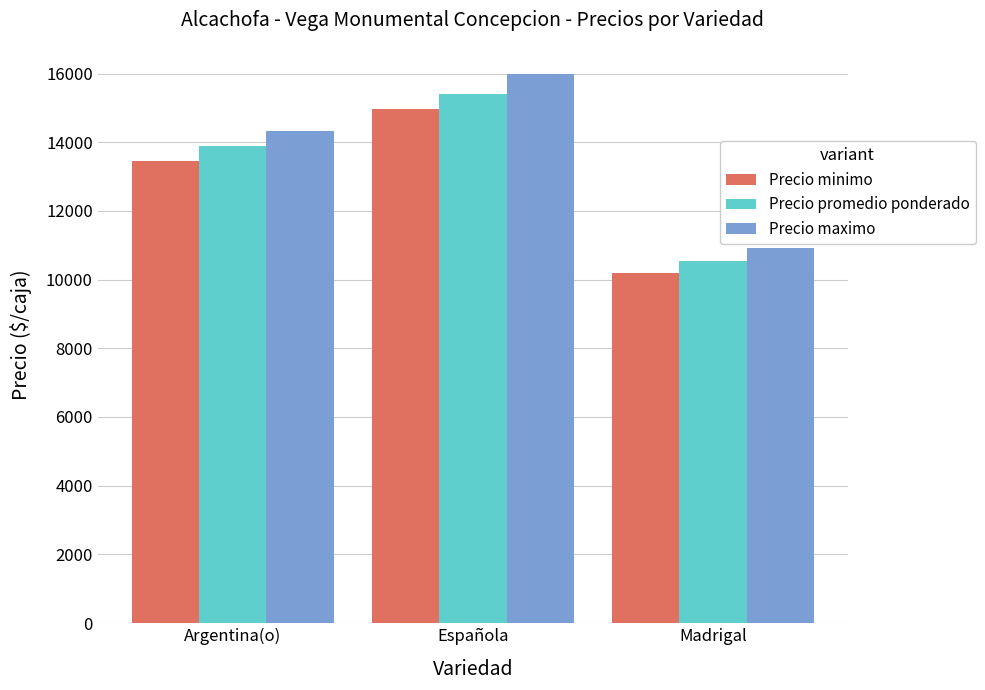

Reading left to right, list all the values displayed in this chart.

Precio minimo: 13444	14978	10183
Precio promedio ponderado: 13887	15406	10547
Precio maximo: 14333	15978	10917